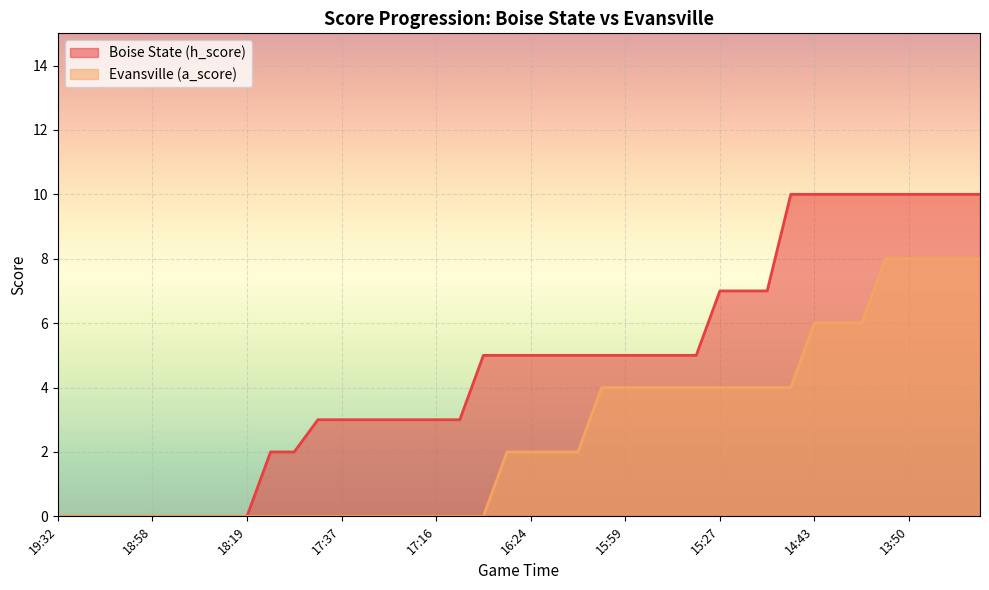

At which category is the sum across all series the highest?

14:13